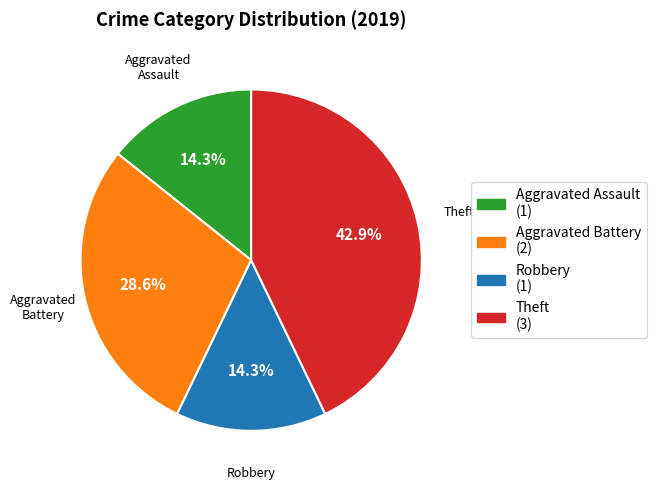

What percentage is the Robbery slice, to the nearest percent?

14%